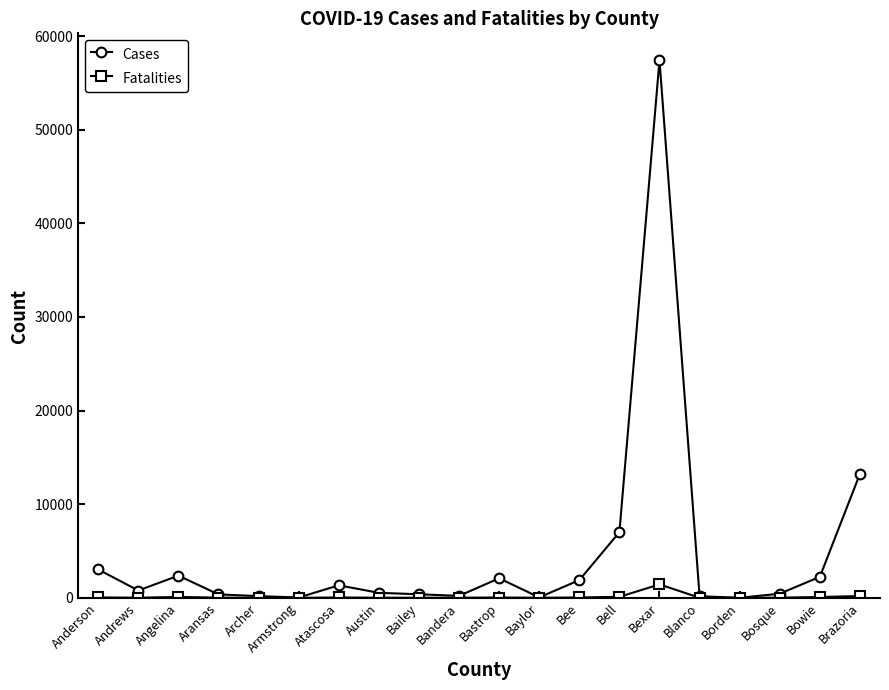

The value of Cases at Atascosa is 1335. True or false?

True